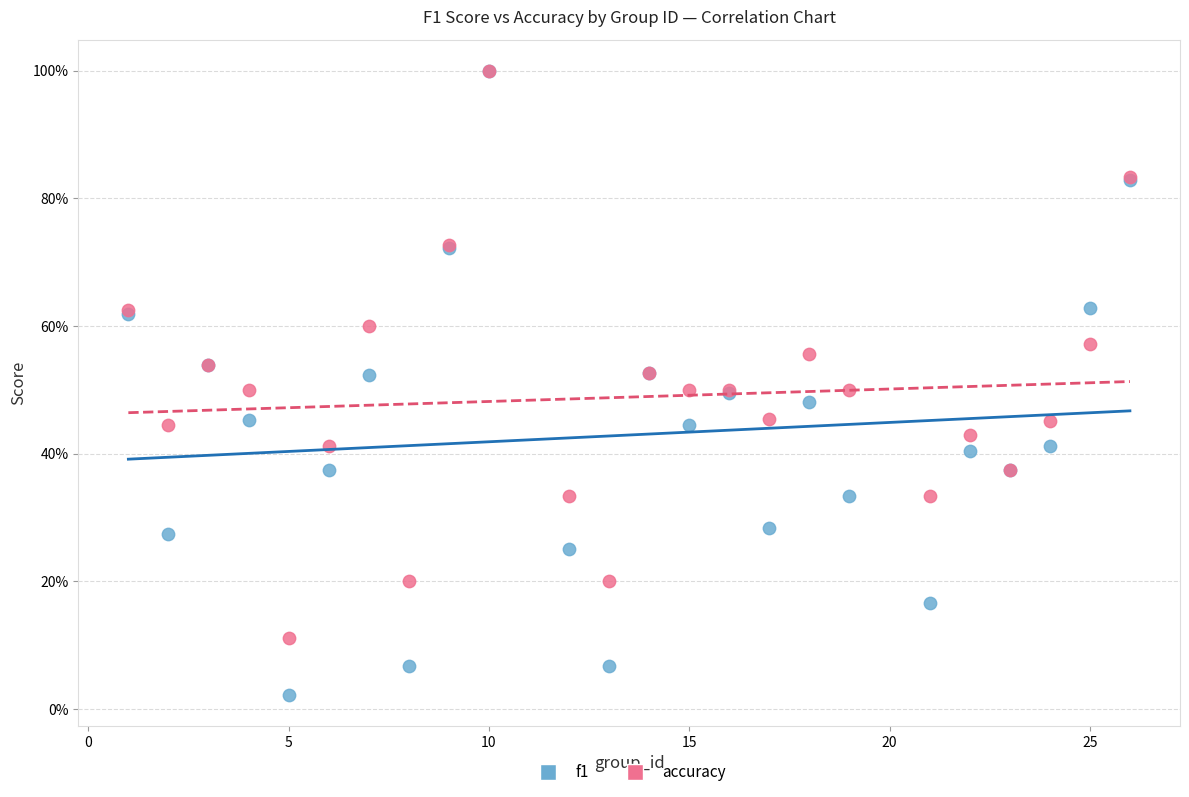

What are all the series names shown in the legend?

f1, accuracy